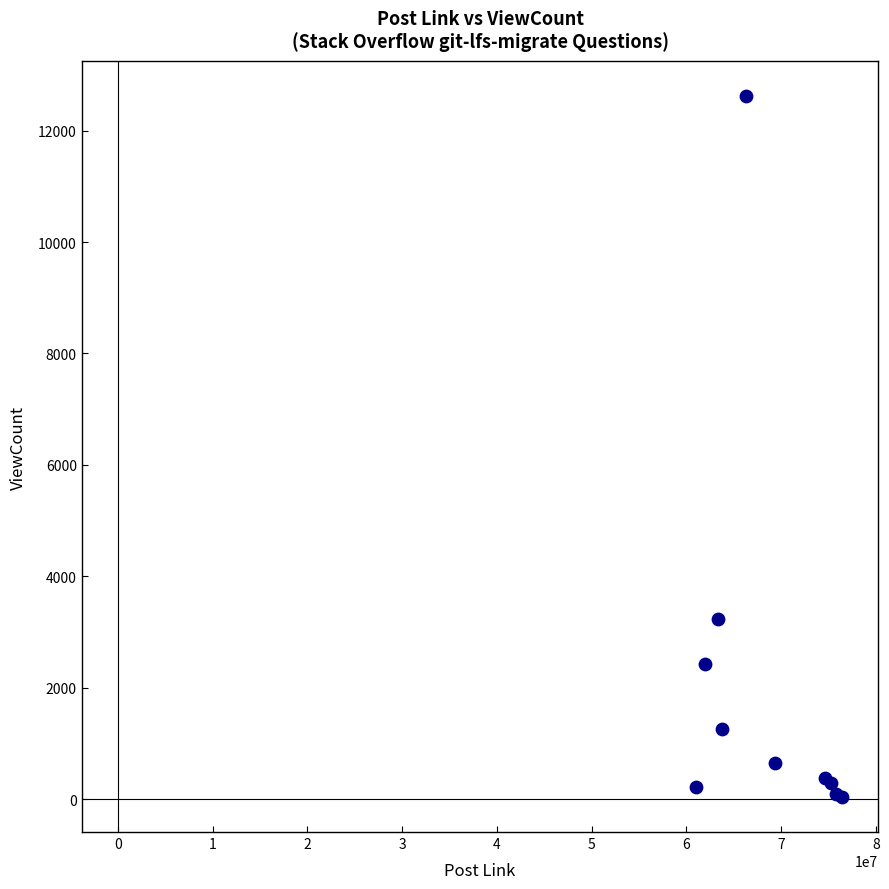

What Y value in the scatter plot is closest to 6330?

3238